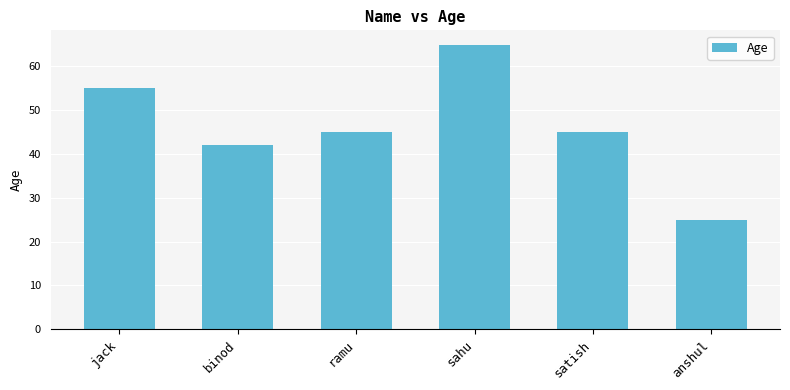

At which label does the data first exceed 45?

jack